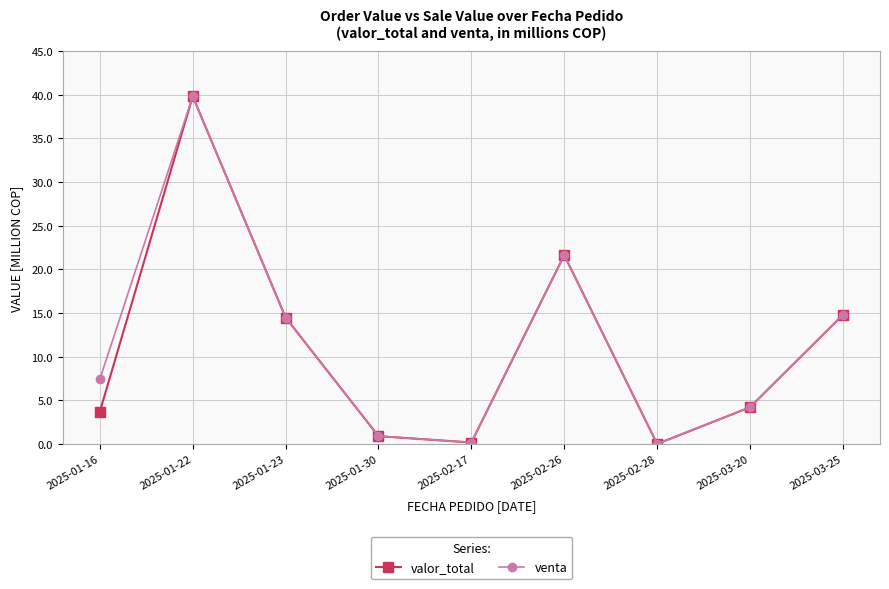

True or false: valor_total has more than 1 points higher than both neighbors.

True